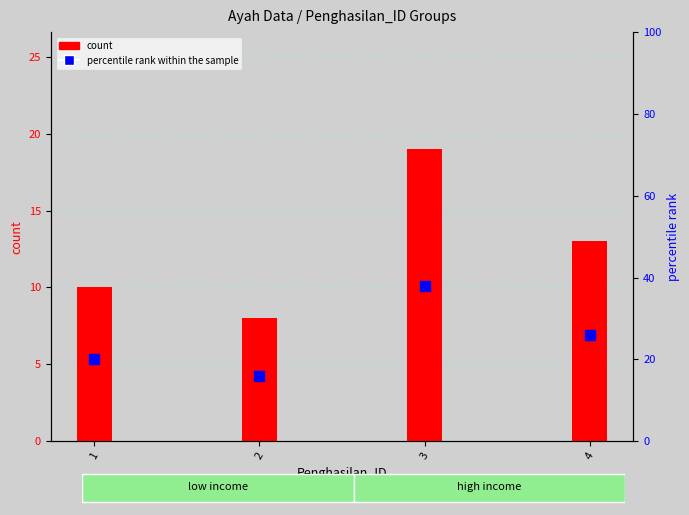

At which category is the sum across all series the highest?

3